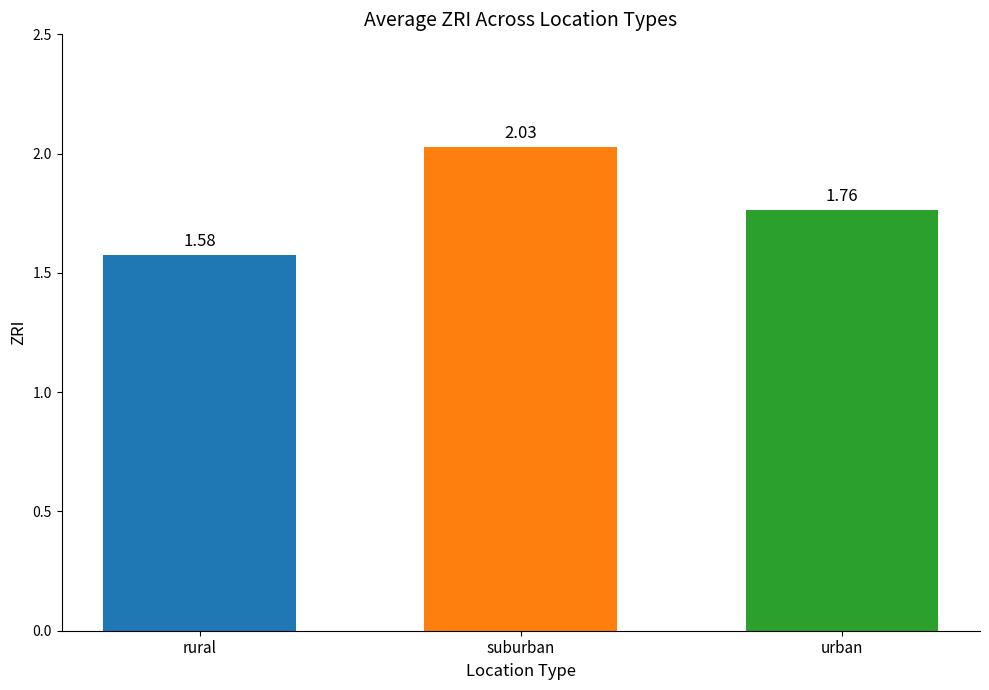

What is the change in value from rural to urban?

+0.2